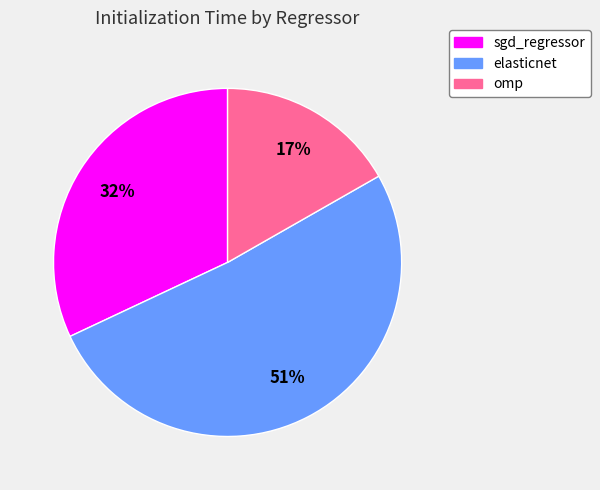

Combined, do sgd_regressor and omp account for over 50%?

No